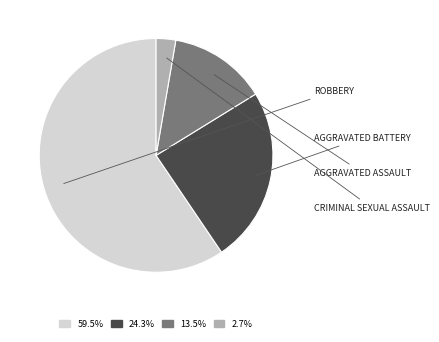

Is there a majority slice in this chart?

Yes